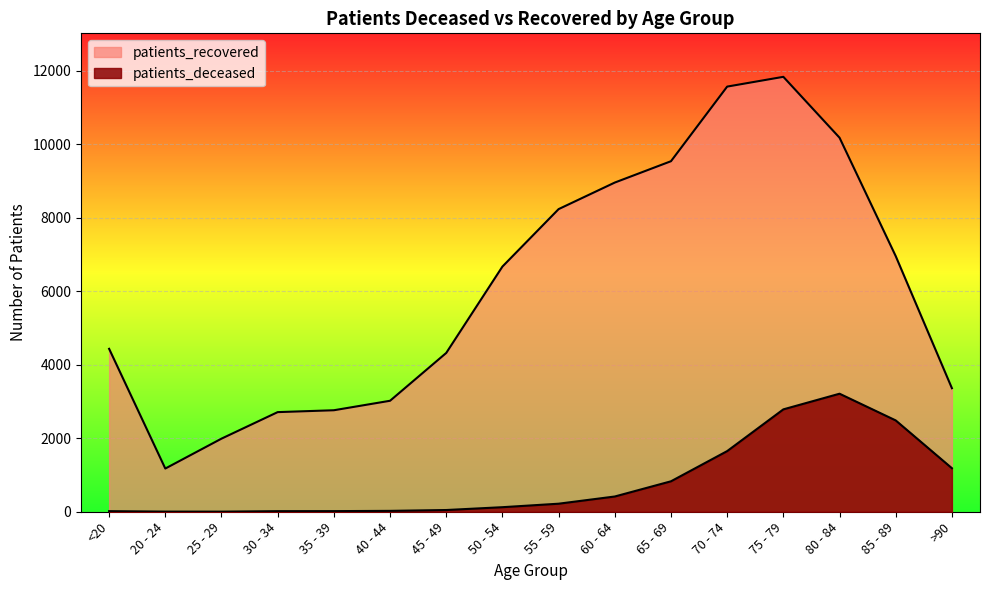

Which series changed the most between 50 - 54 and 55 - 59?

patients_recovered